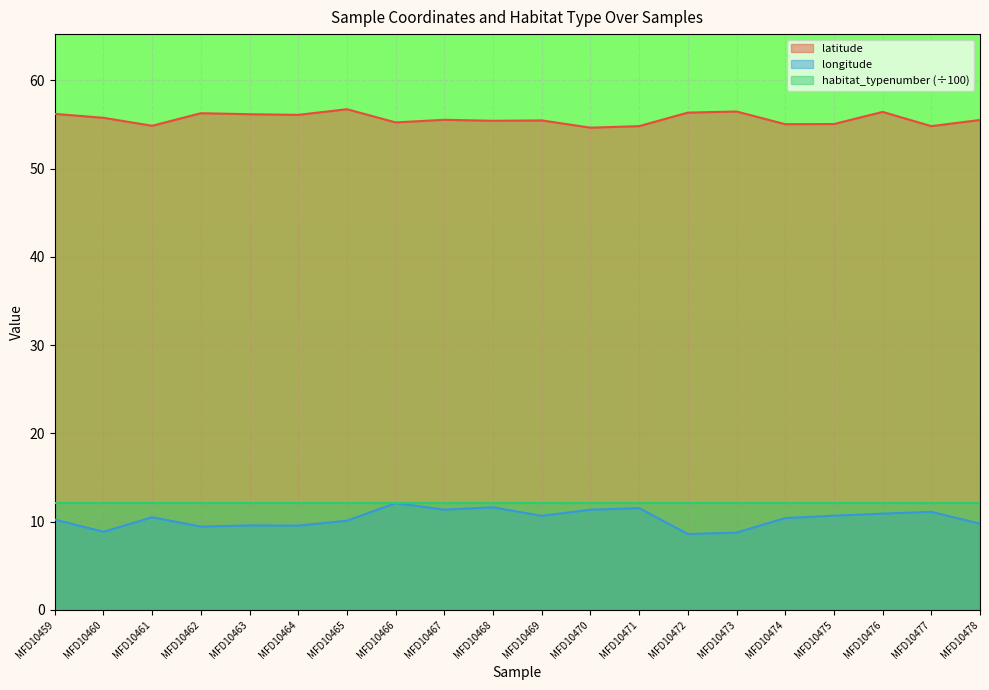

Is it true that longitude equals 10.7 at MFD10475?

True